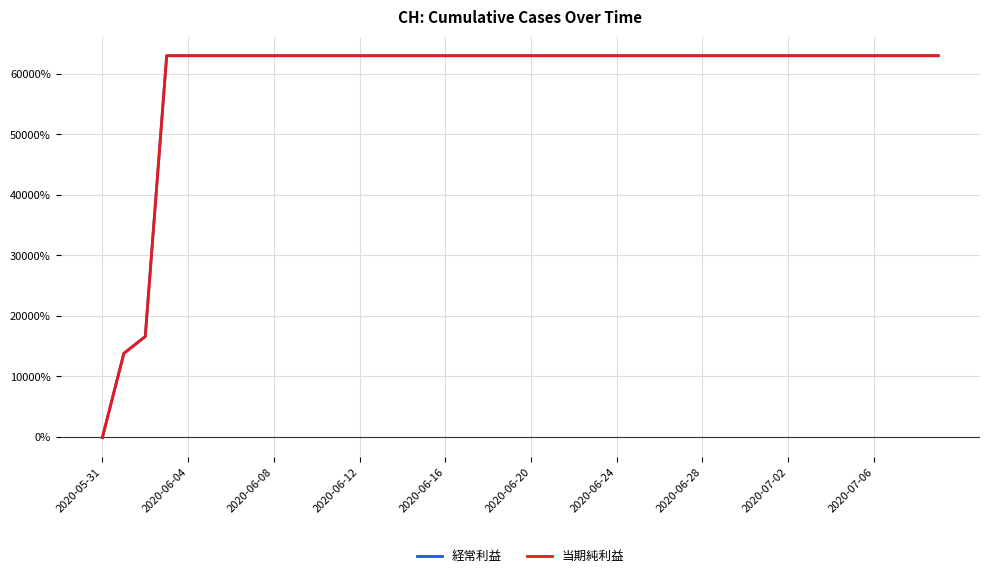

At which label does 経常利益 reach its minimum?

2020-05-31